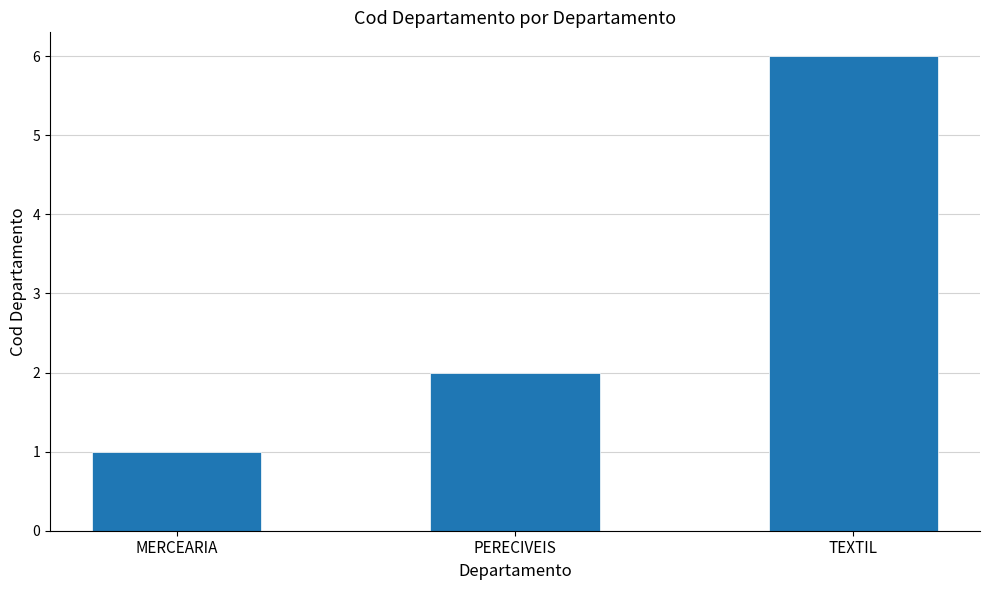

Which has a higher value, PERECIVEIS or MERCEARIA?

PERECIVEIS